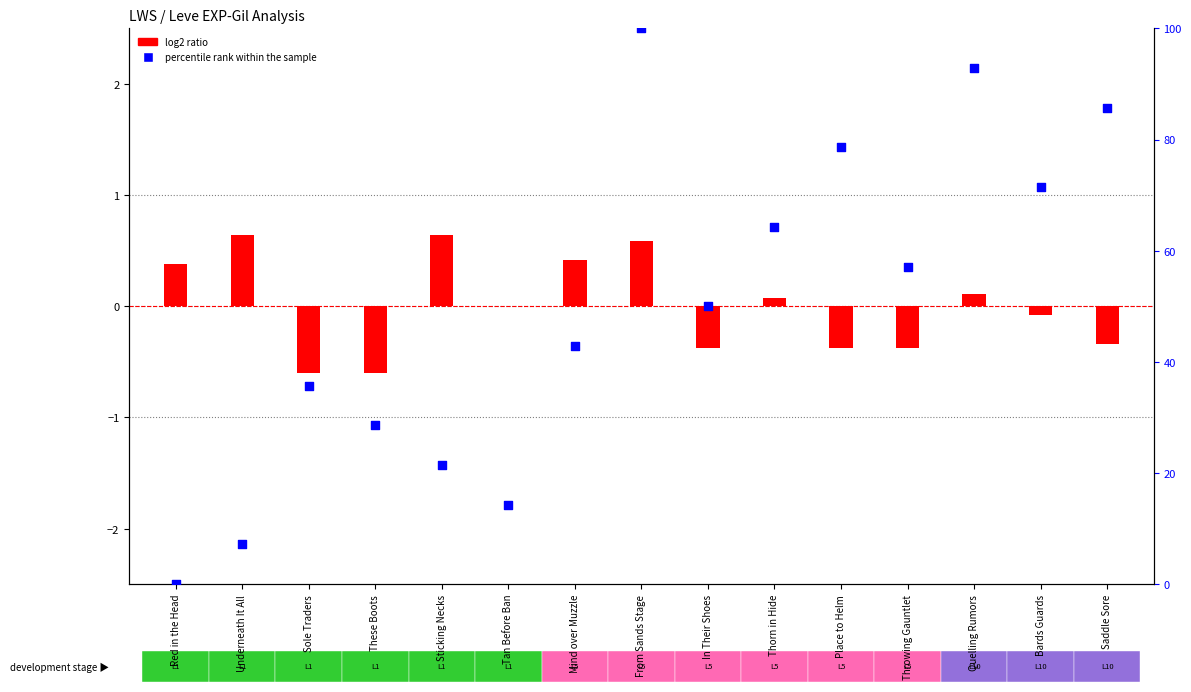

What is the change in value from From Sands Stage to Bards Guards?

-28.6